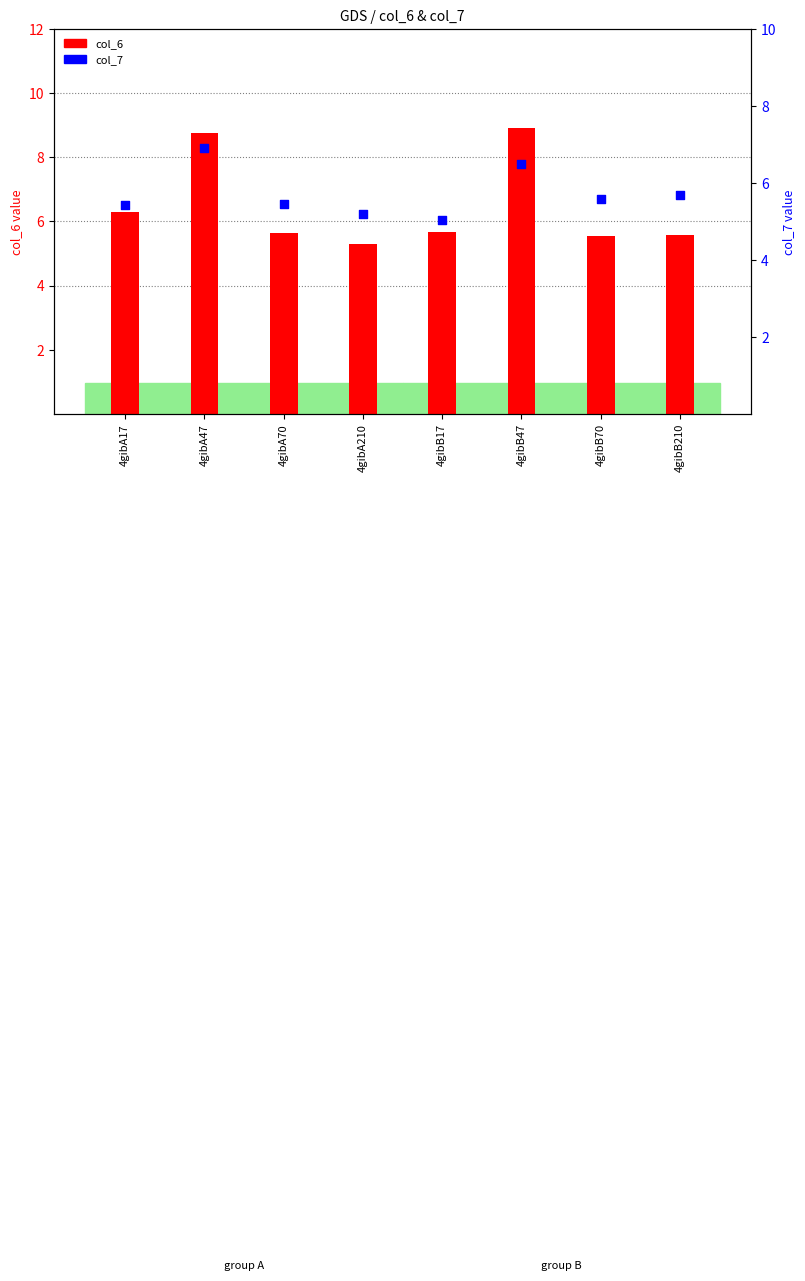

Is the value of col_6 at 4gibB17 greater than the value of col_7 at 4gibB47?

No